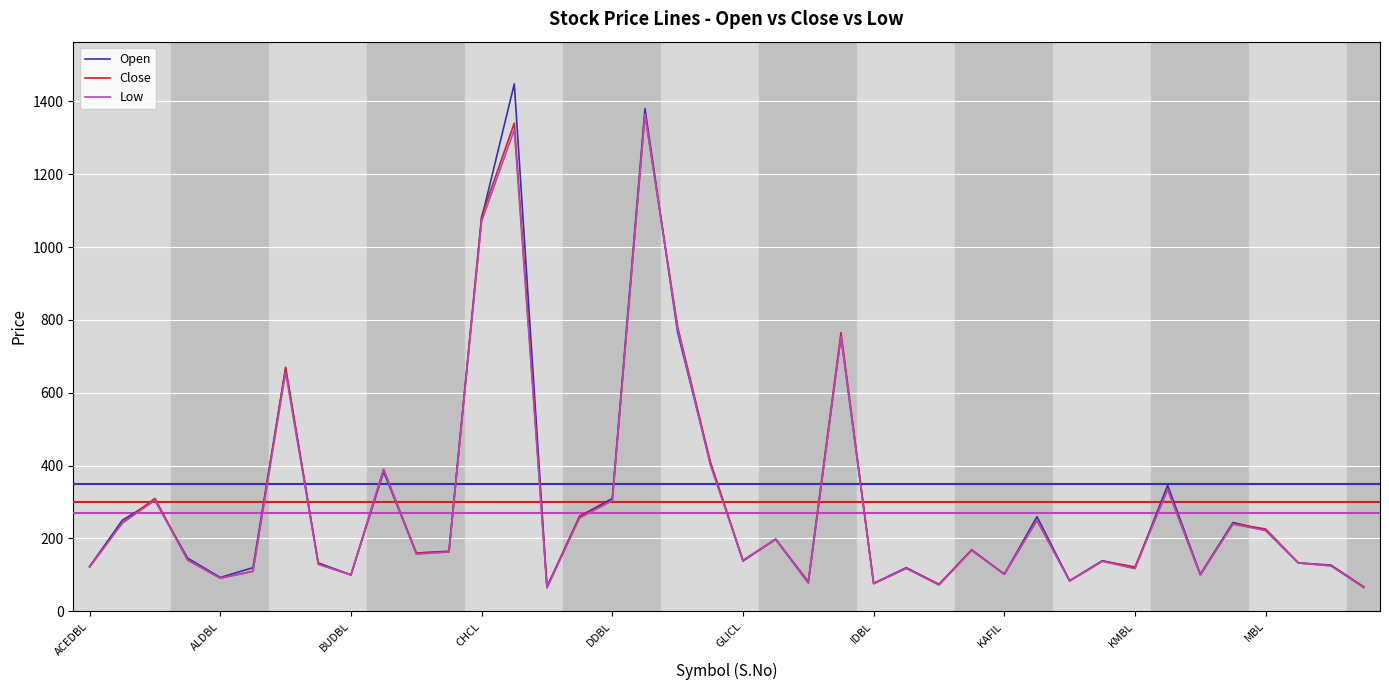

What is the highest value of the Open series?

1448